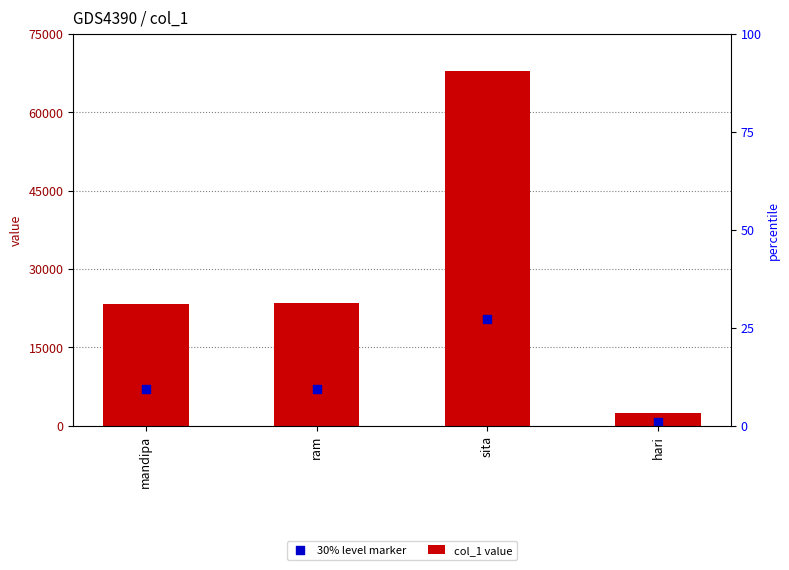

What are all the series names shown in the legend?

col_1 value, 30% level marker